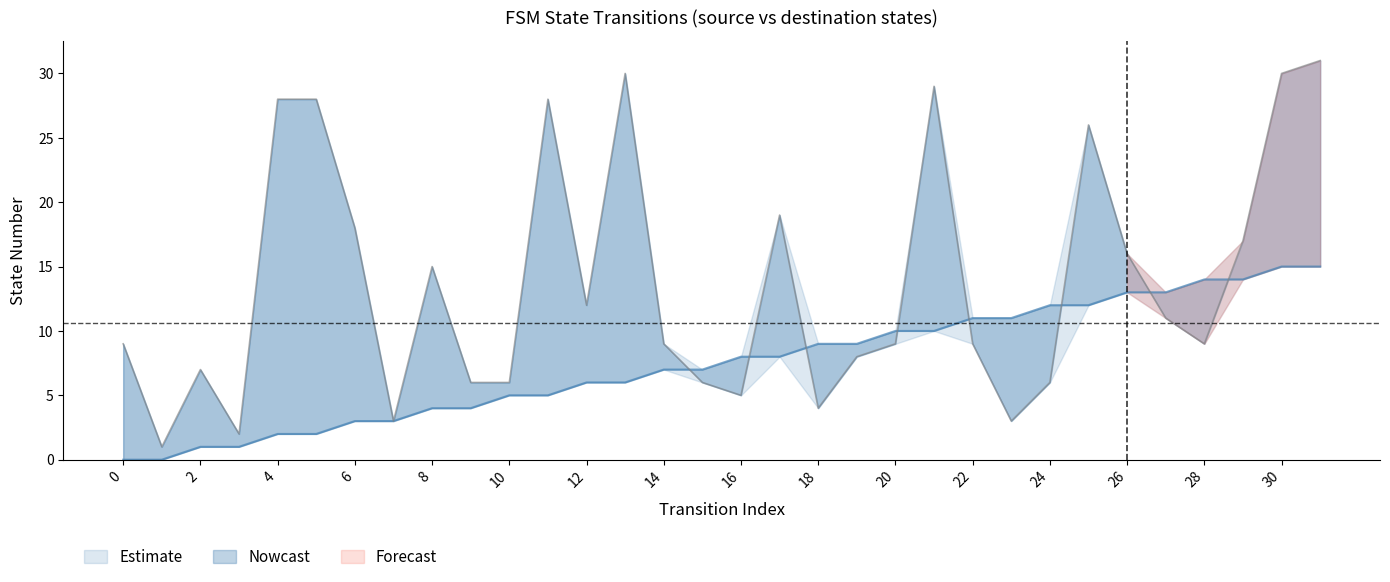

At 24, list the series in order from largest to smallest.

source_state, destination_state